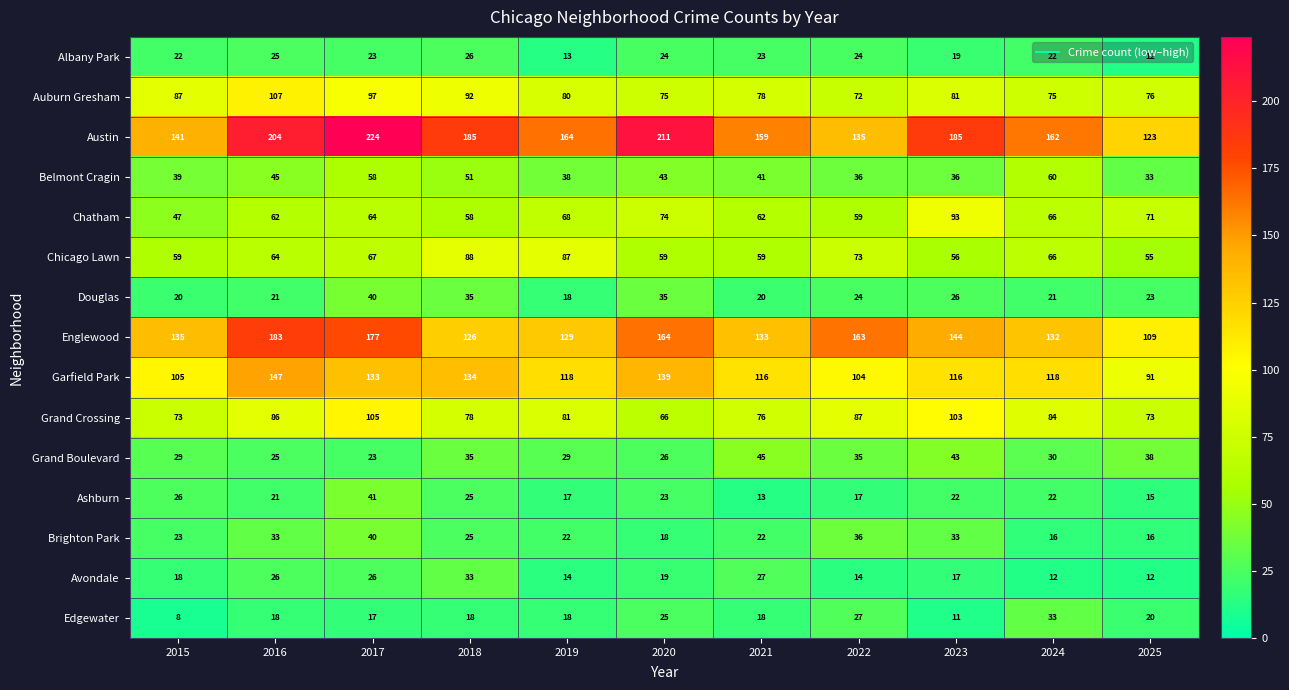

Which label corresponds to the smallest value in the chart?

2015